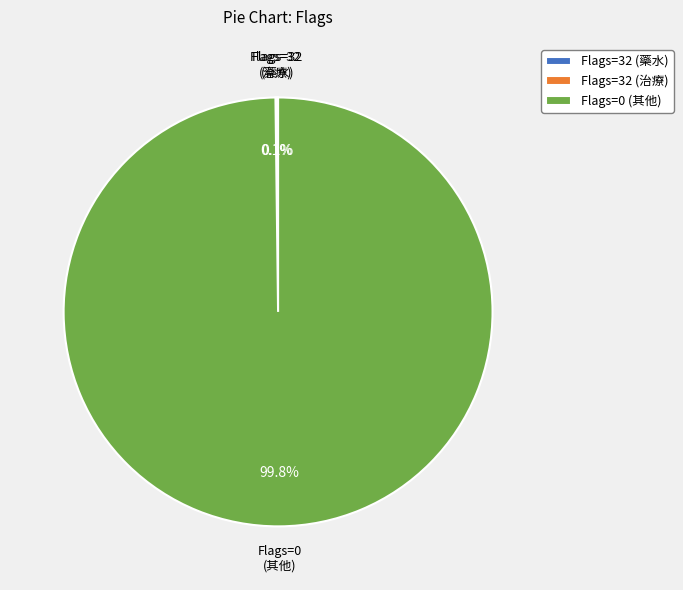

What is the majority slice?

Flags=0 (其他)